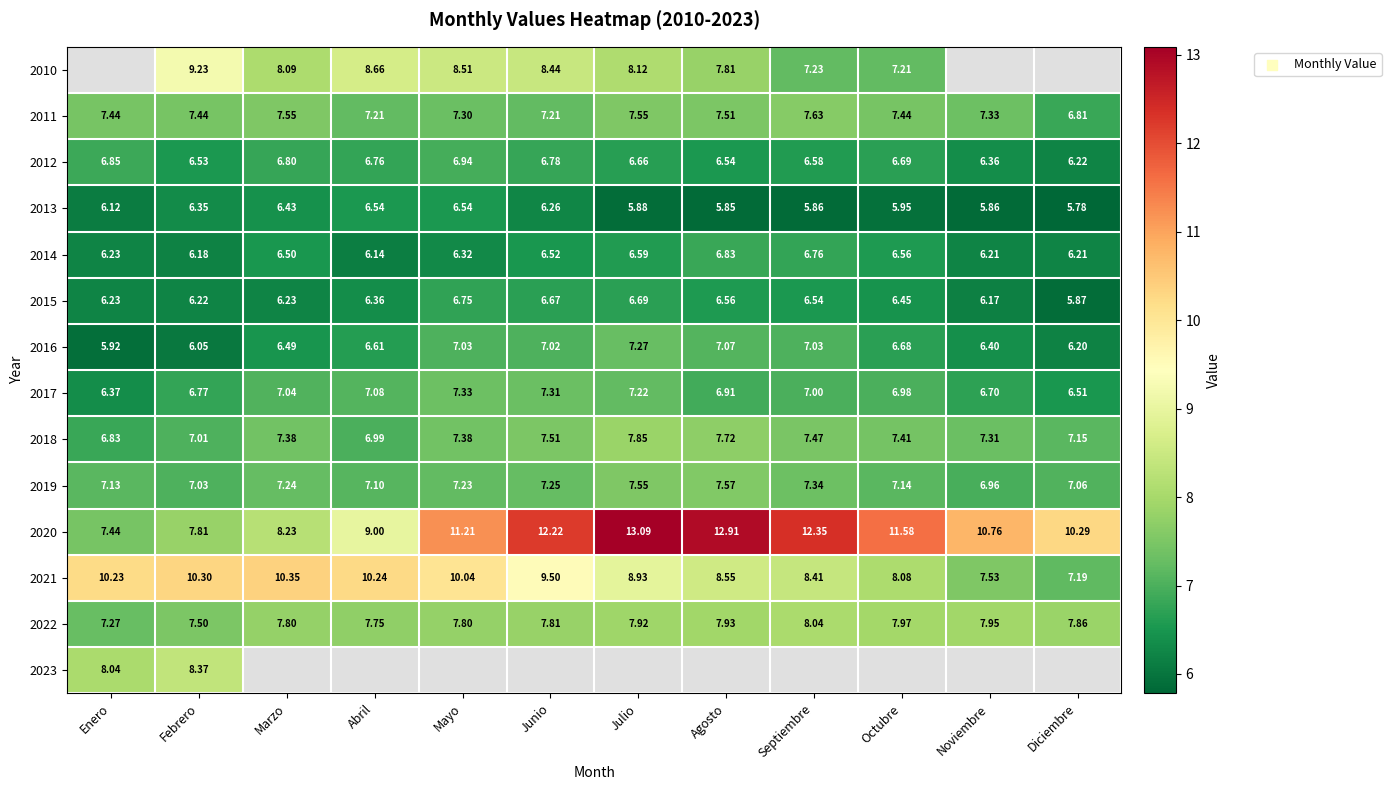

At which label is 2019 closest to 7?

Febrero